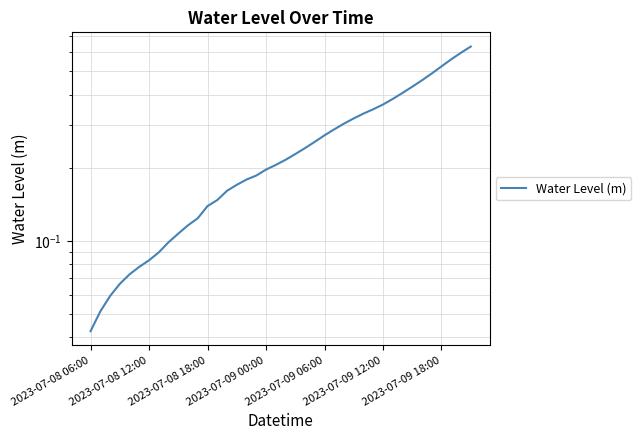

Reading right to left, list all the values displayed in this chart.

0.6	0.6	0.6	0.5	0.5	0.5	0.4	0.4	0.4	0.4	0.3	0.3	0.3	0.3	0.3	0.3	0.3	0.2	0.2	0.2	0.2	0.2	0.2	0.2	0.2	0.2	0.1	0.1	0.1	0.1	0.1	0.1	0.1	0.1	0.1	0.1	0.1	0.1	0.1	0.0